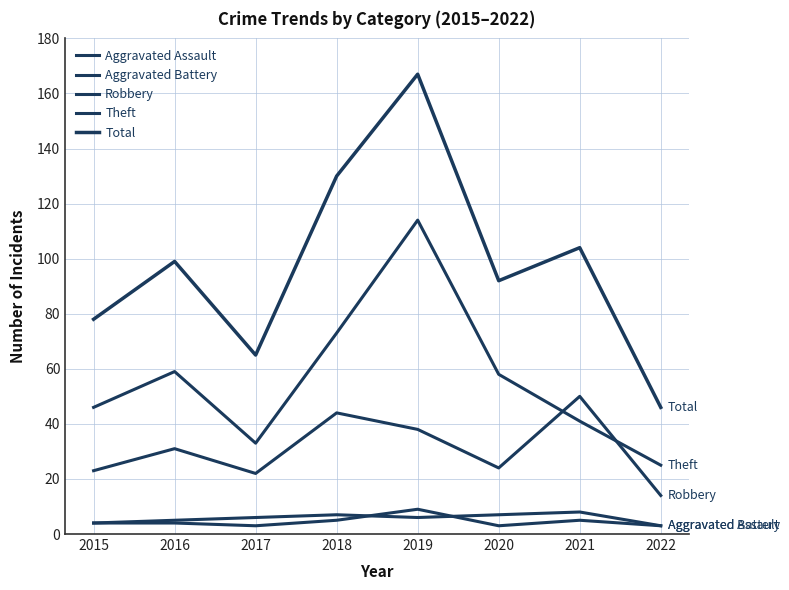

The Theft series shows 29 at 2020. True or false?

False